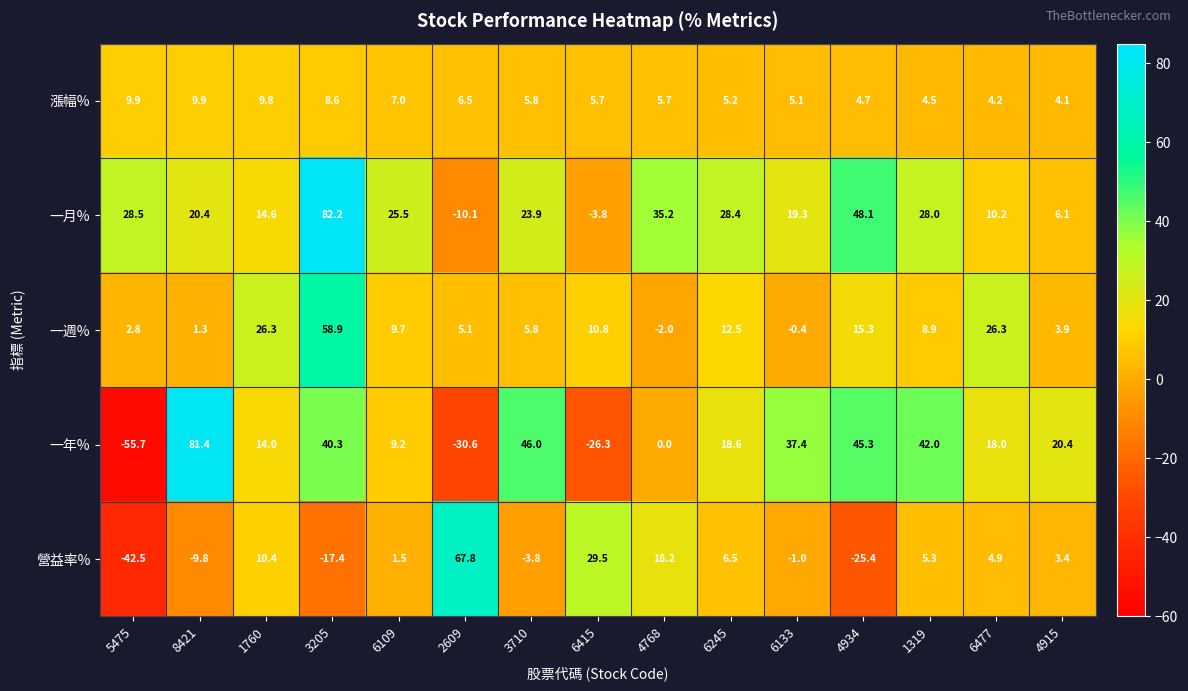

Which series changed the most between 3710 and 4915?

一年%